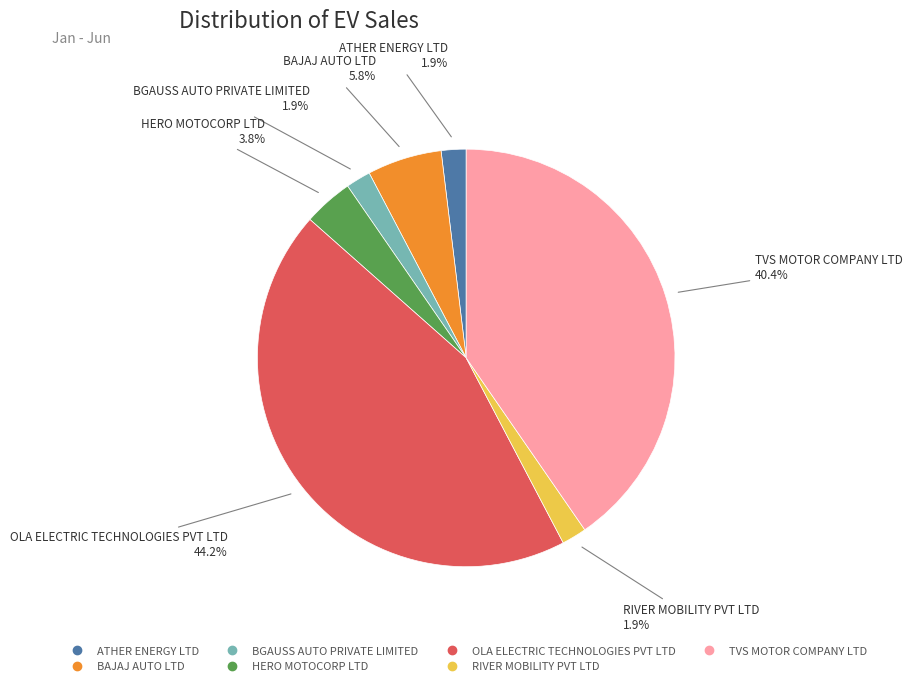

What percentage is the TVS MOTOR COMPANY LTD slice, to the nearest percent?

40%